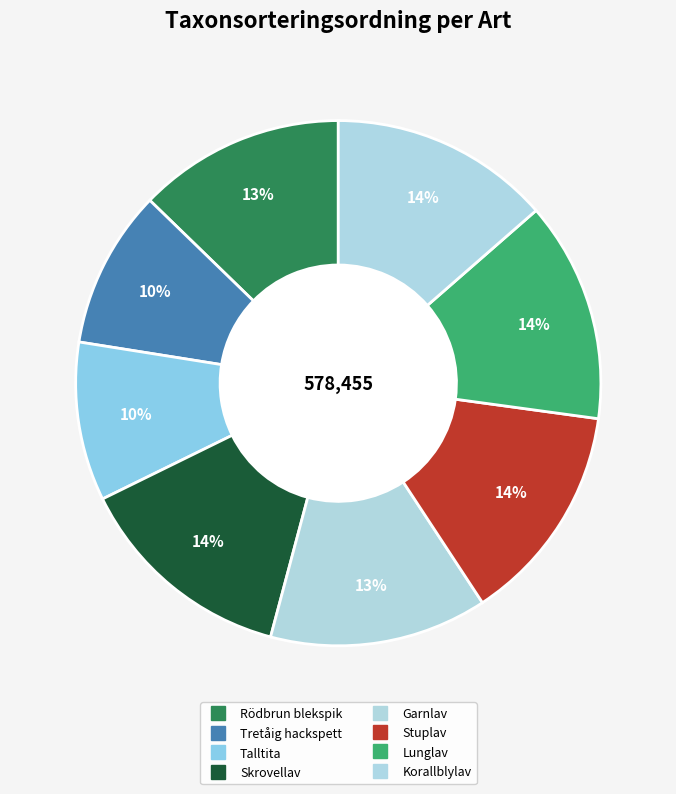

To the nearest percent, what portion does Stuplav represent?

14%